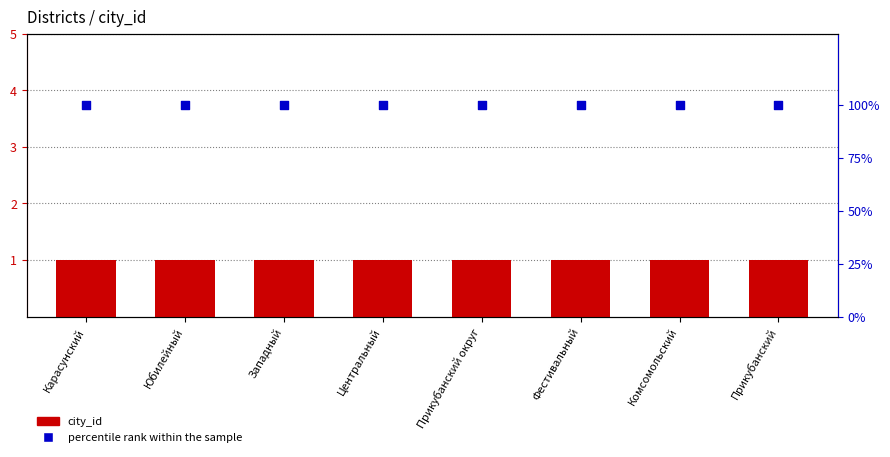

Which series contains the lowest Y value?

city_id